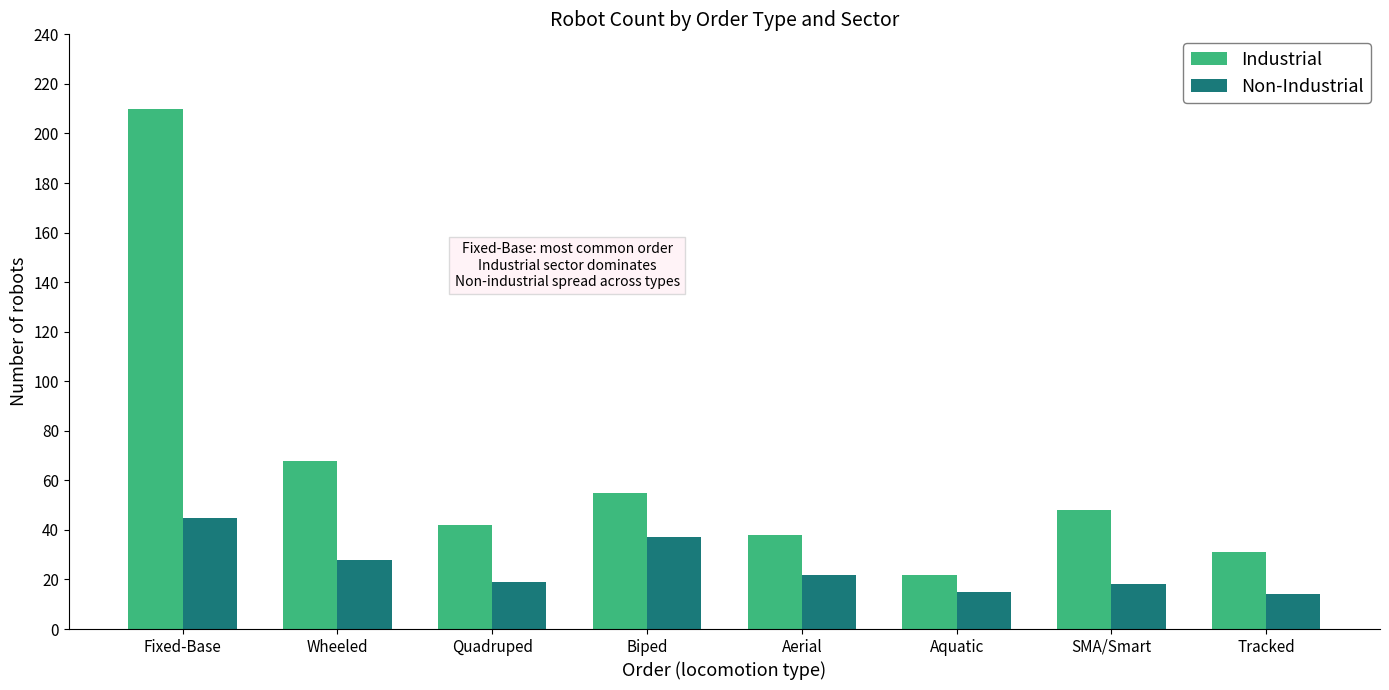

What is the label of the 5th bar from the left?

Aerial